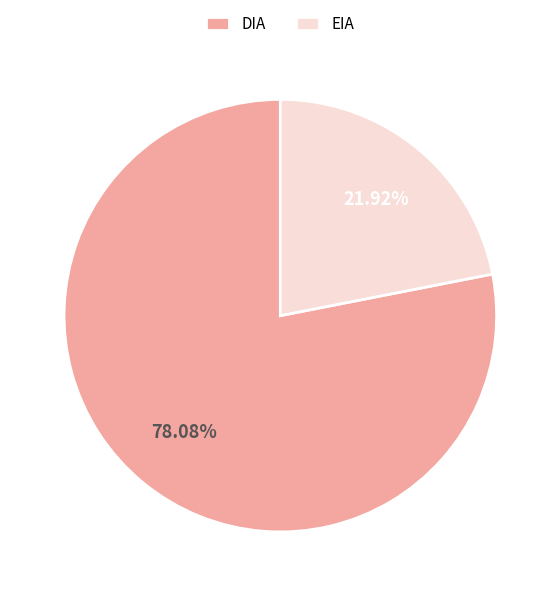

To the nearest percent, what portion does EIA represent?

22%